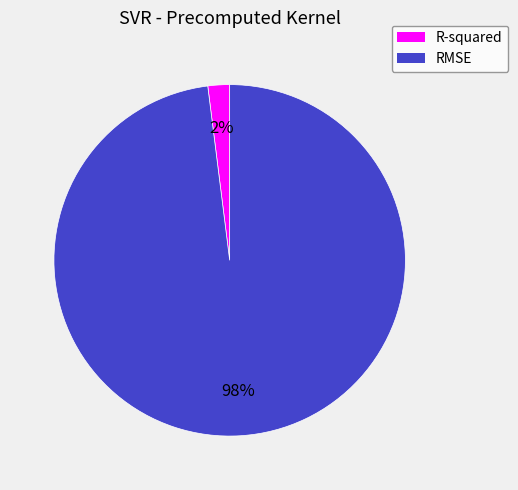

Between RMSE and R-squared, which is larger?

RMSE